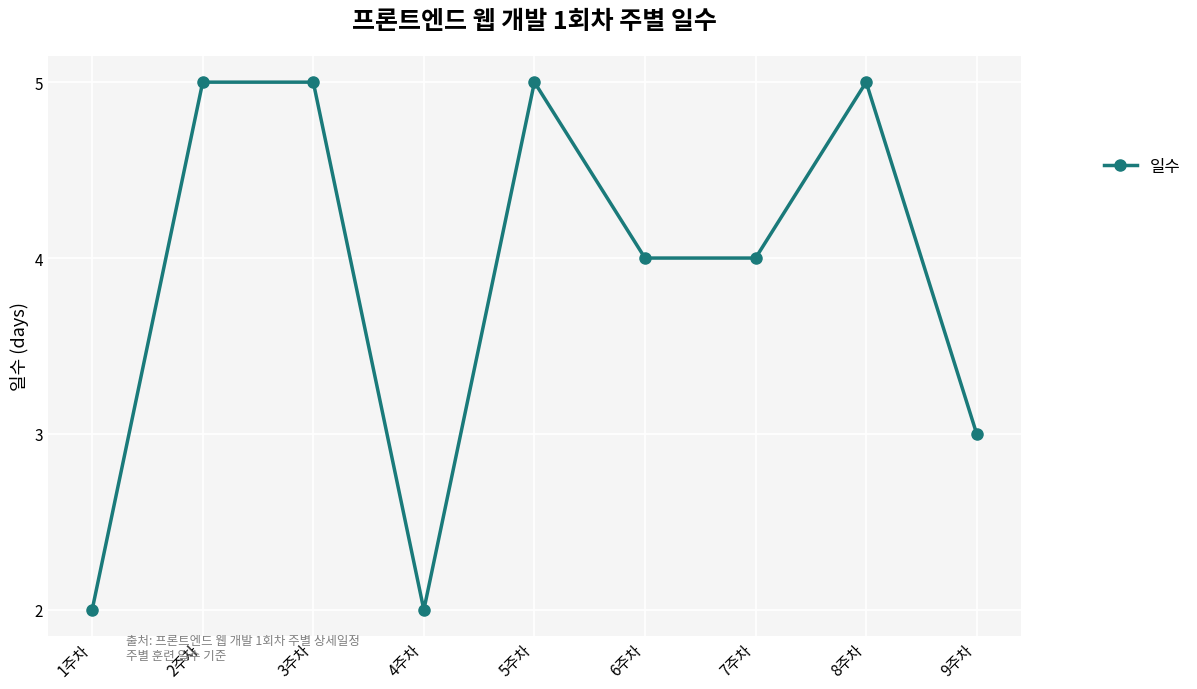

What is the sum of the values at 7주차 and 6주차?

8